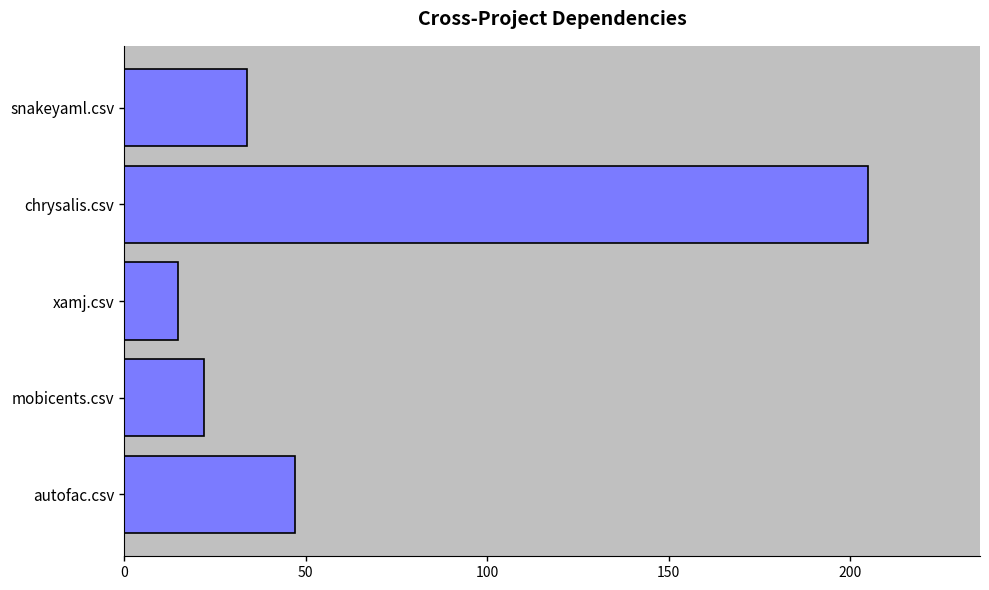

Read the value at snakeyaml.csv, to the nearest 10.

30